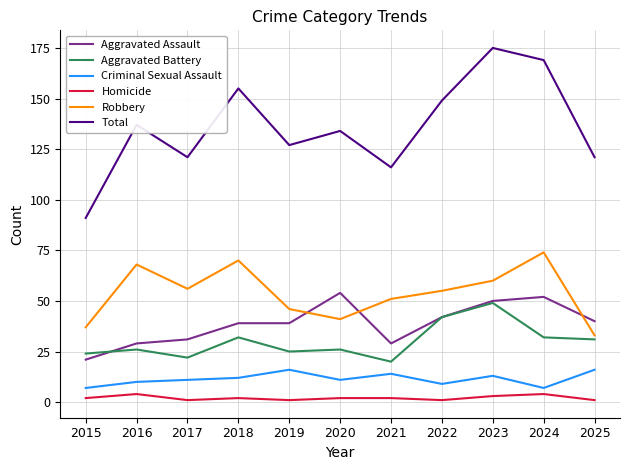

What is the average value of the Aggravated Assault series?

39